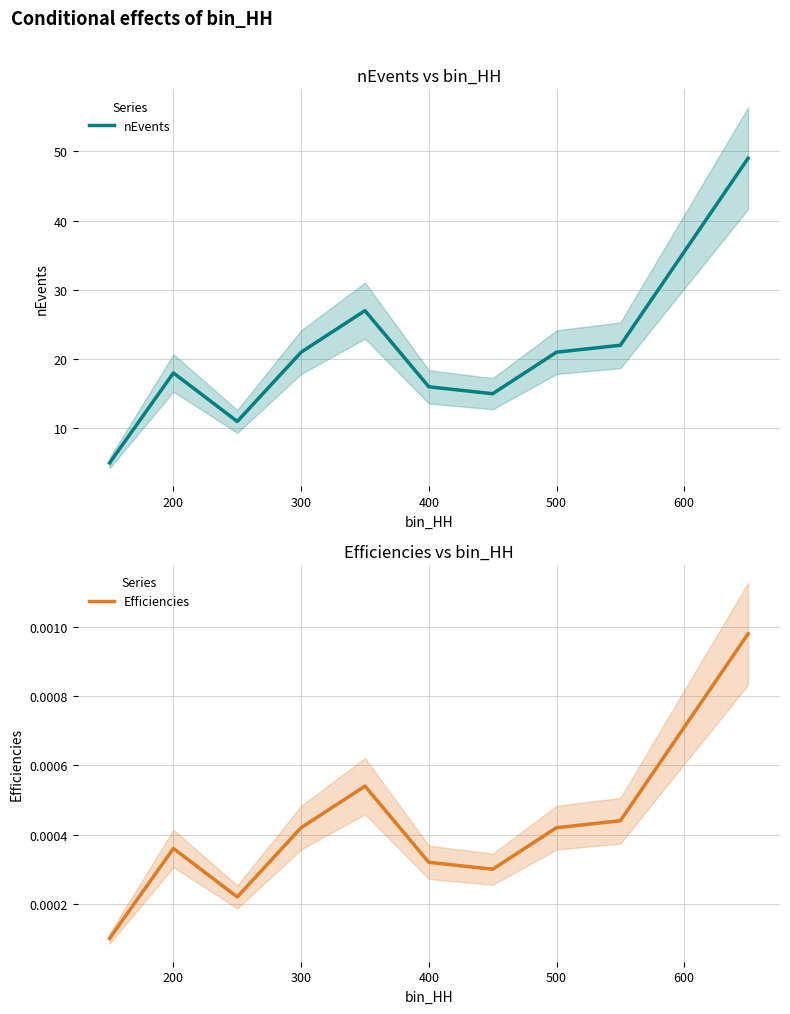

What is the sum of all nEvents values?

205